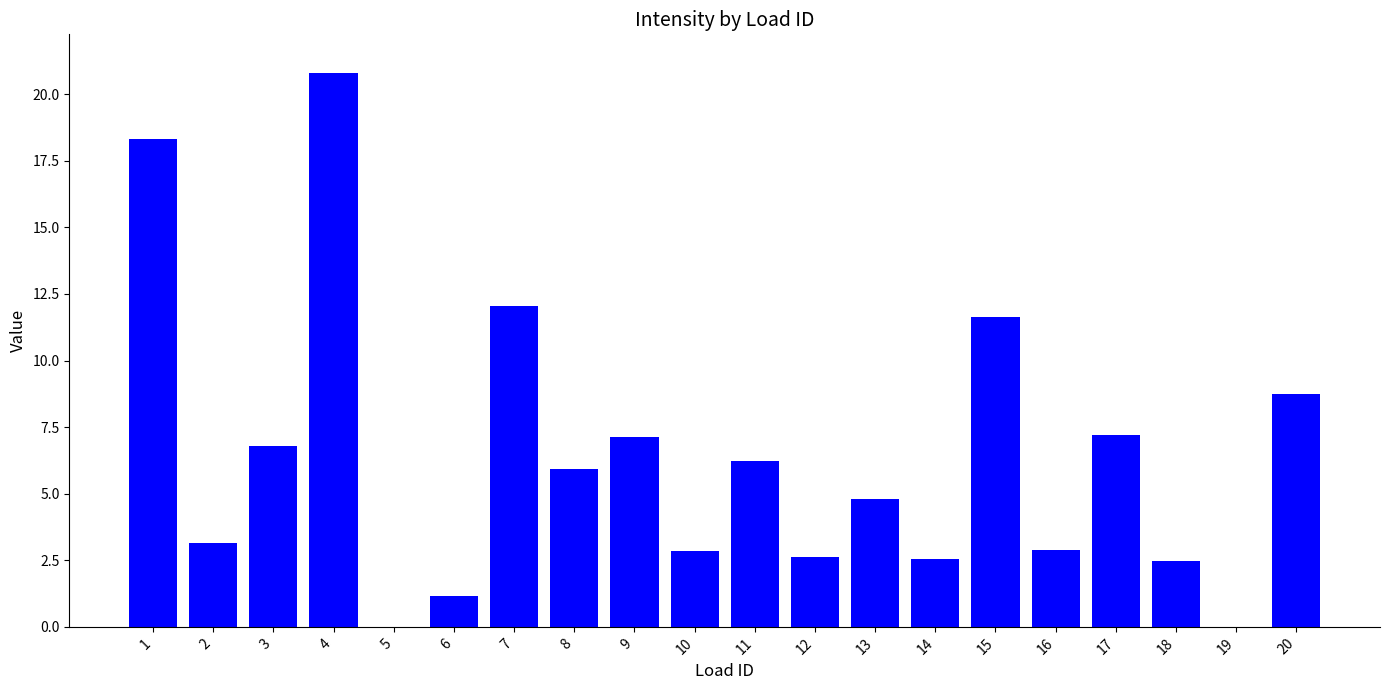

How many negative values are there?

1